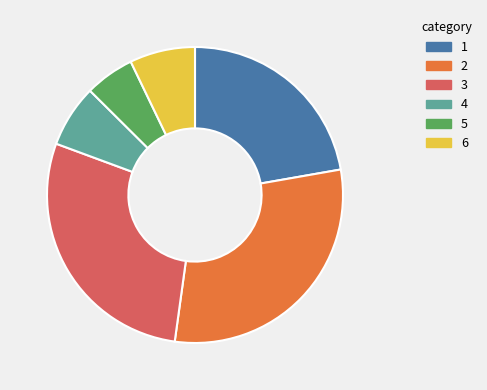

The 1 slice represents 32% of the pie. True or false?

False